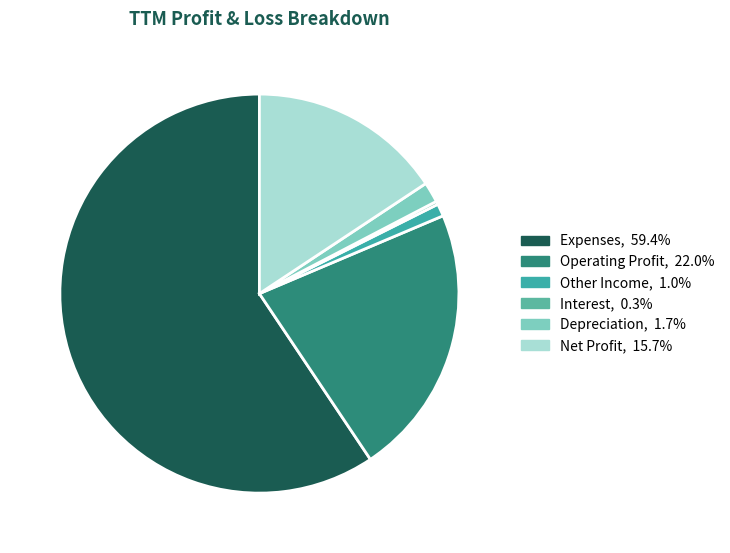

How many slices are in this pie chart?

6